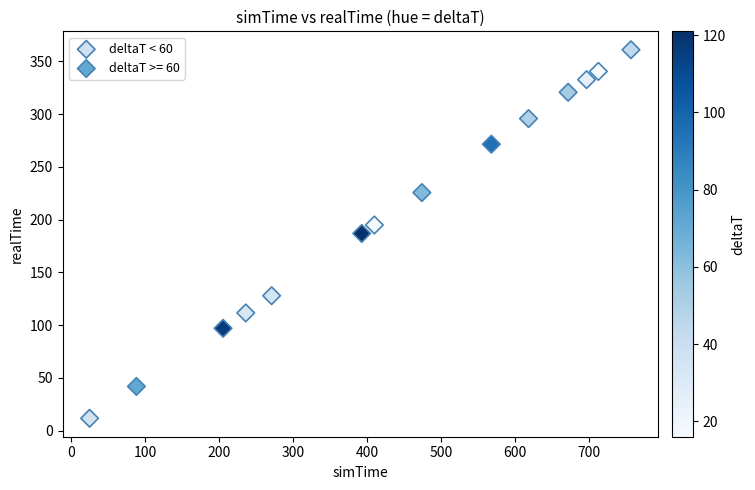

Which series contains the lowest Y value?

deltaT < 60